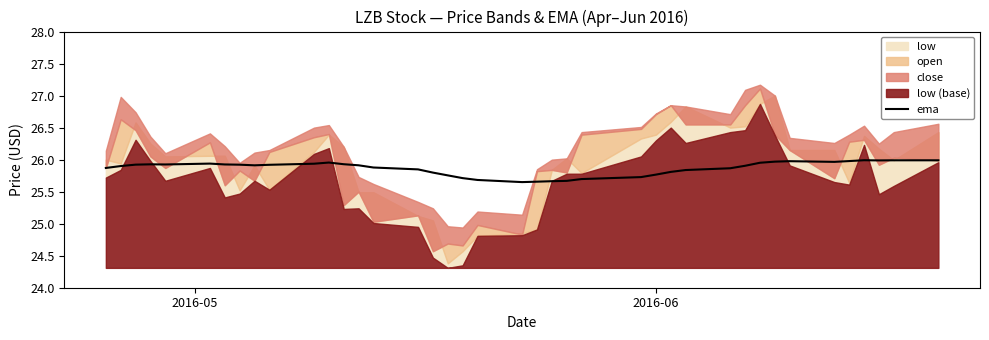

Does the chart have visible grid lines?

No